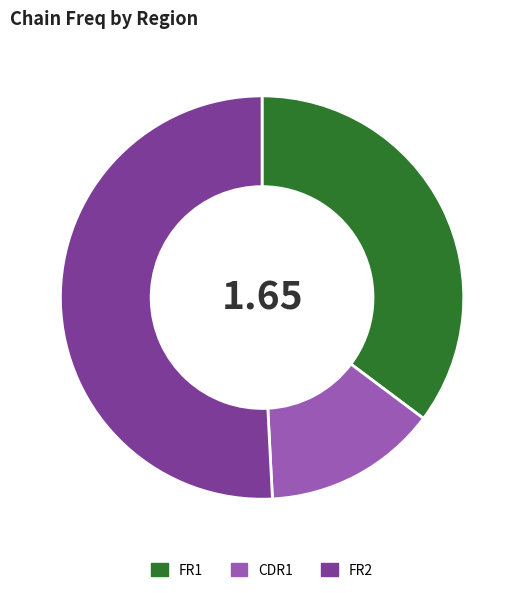

Rank the categories by value from lowest to highest.

CDR1, FR1, FR2